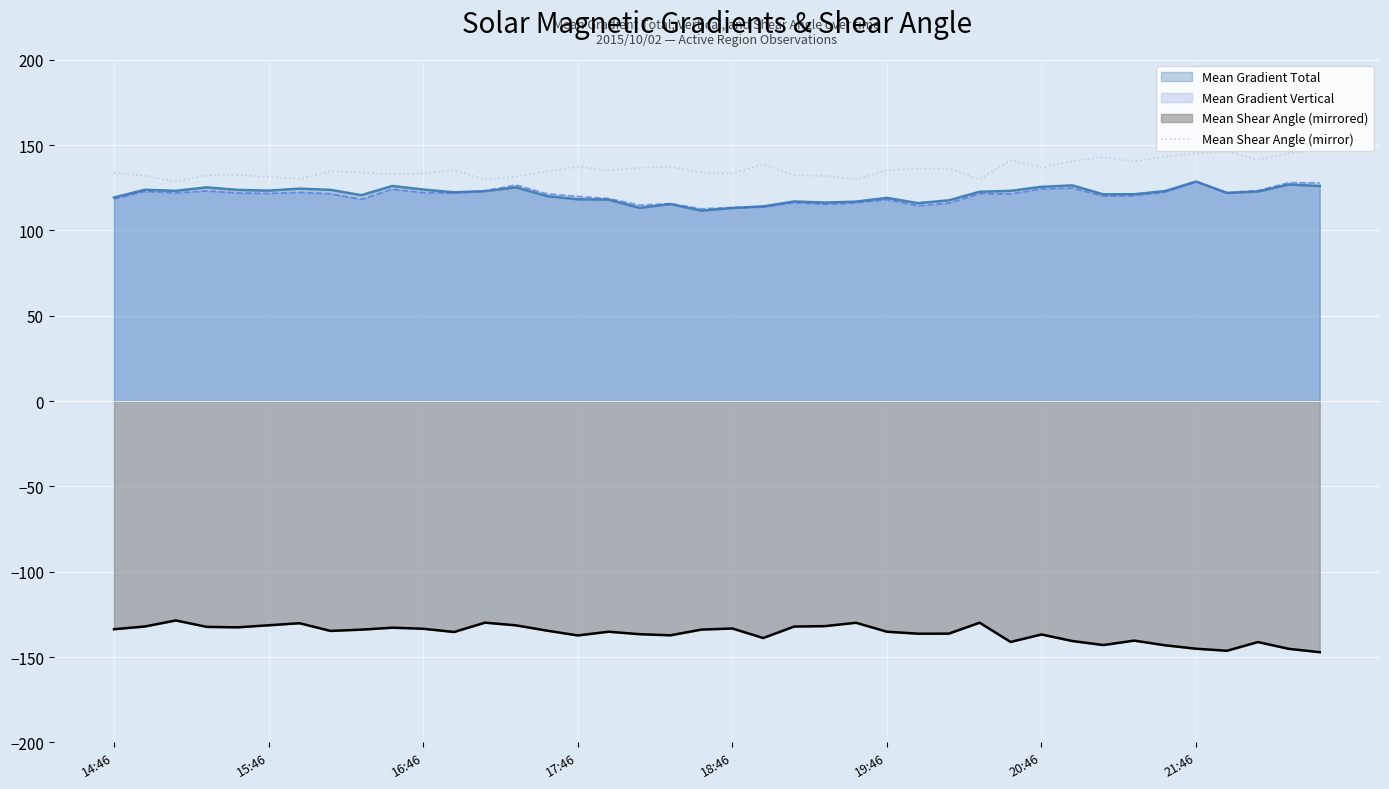

Approximately how many times larger is the value at 16 compared to 23?

1.0